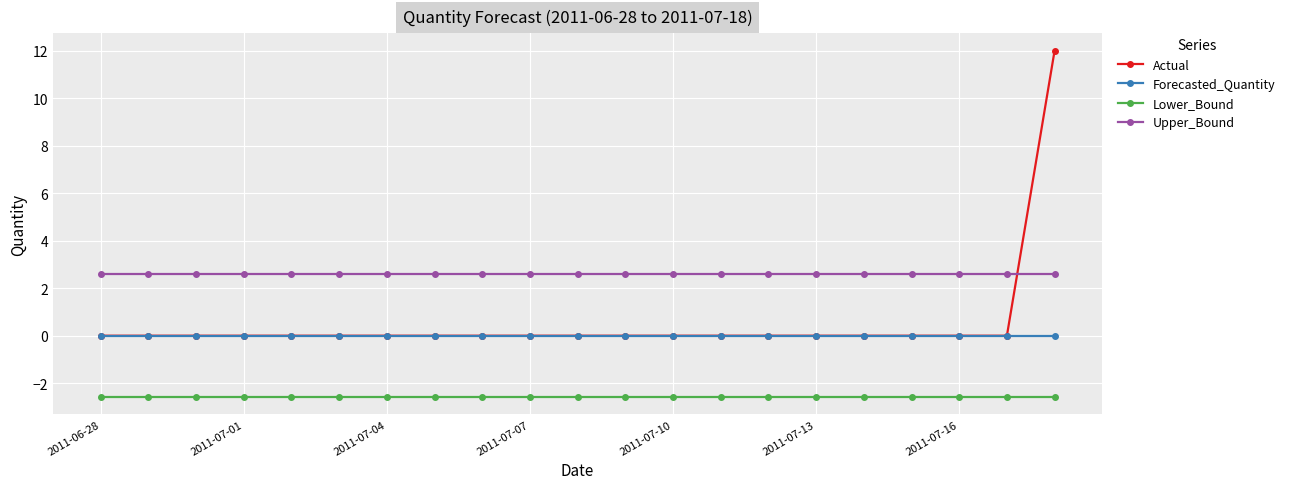

What are all the series names shown in the legend?

Actual, Forecasted_Quantity, Lower_Bound, Upper_Bound